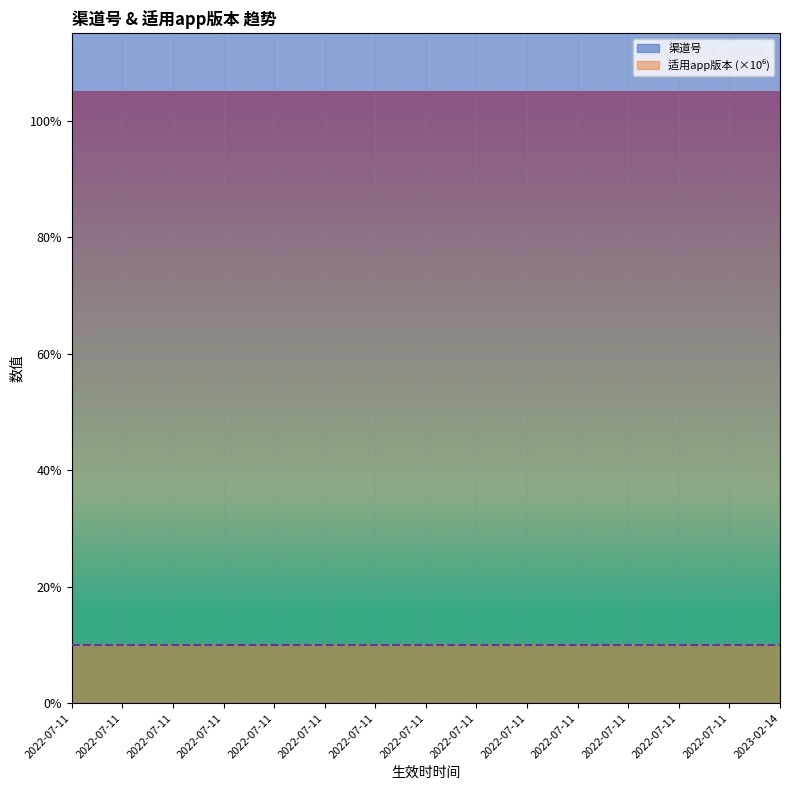

List the series in order of their peak value, highest first.

渠道号, 适用app版本